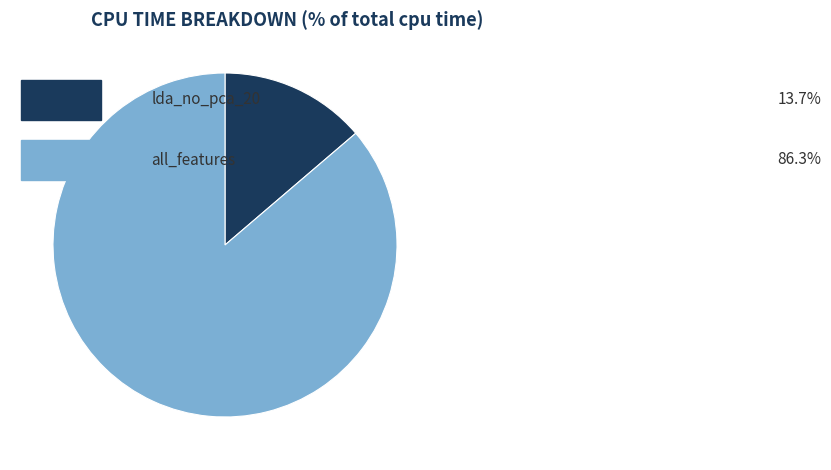

Is there a majority slice in this chart?

Yes